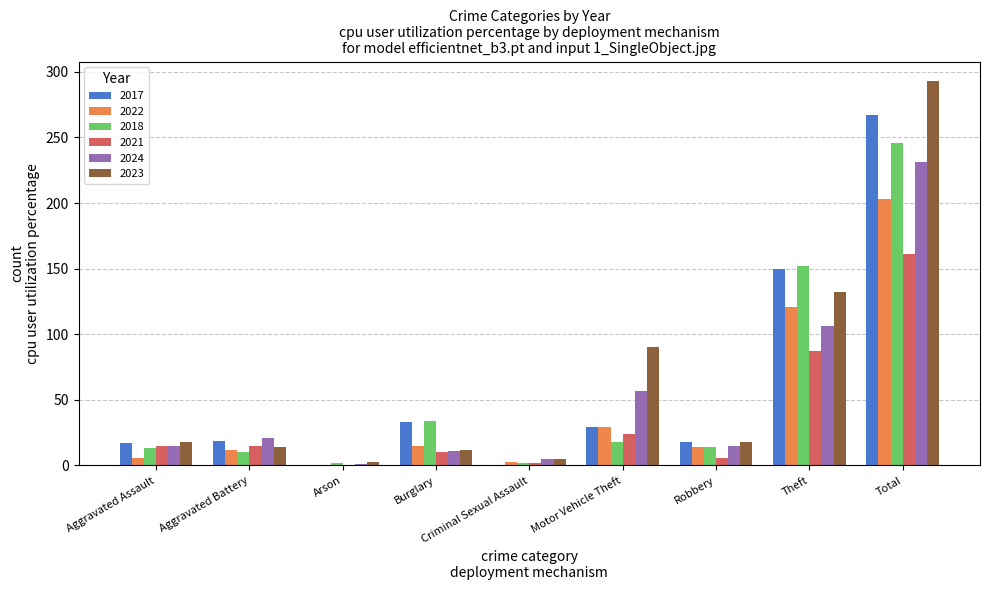

True or false: 2023 has a value of 293 at Total.

True